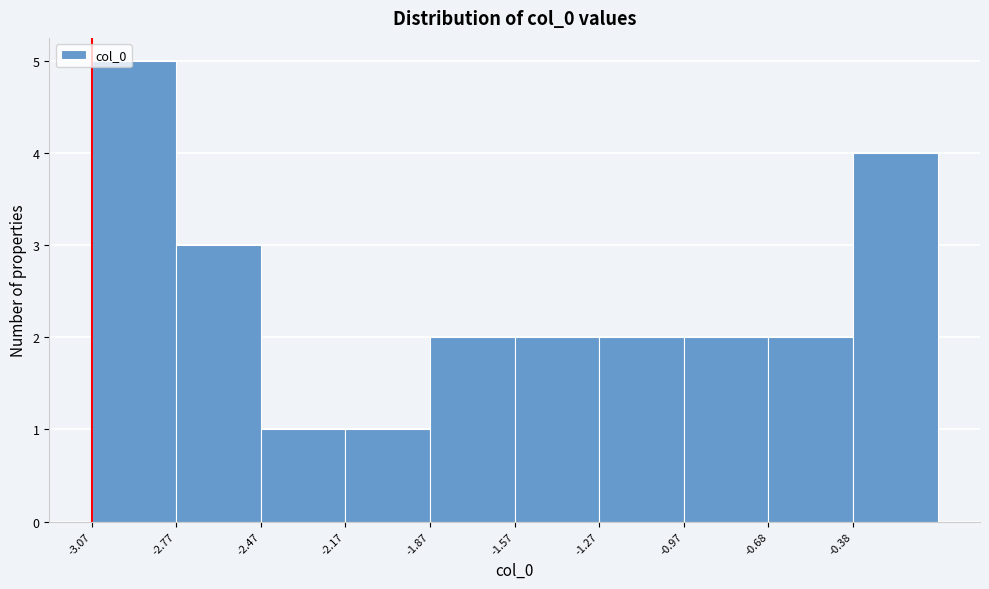

Over which range of the x-axis is the bar tallest?

-3.05 to -2.75